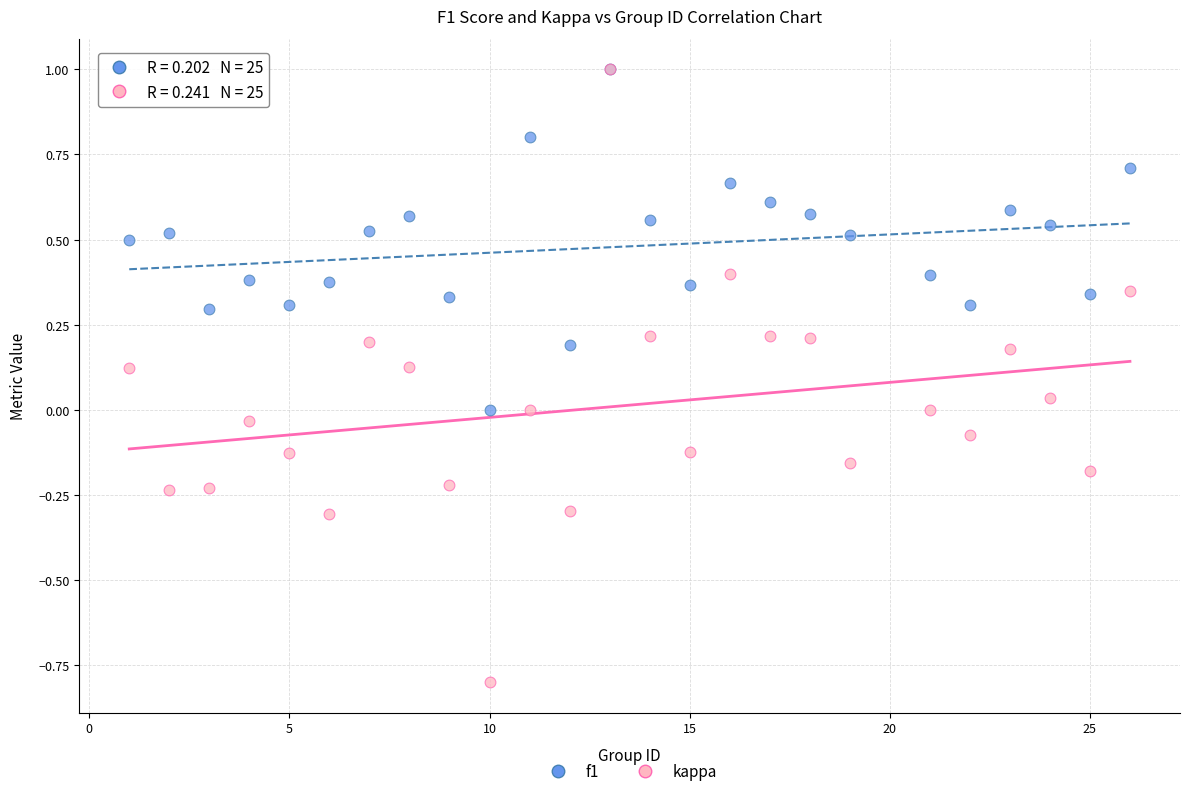

What are all the series names shown in the legend?

f1, kappa